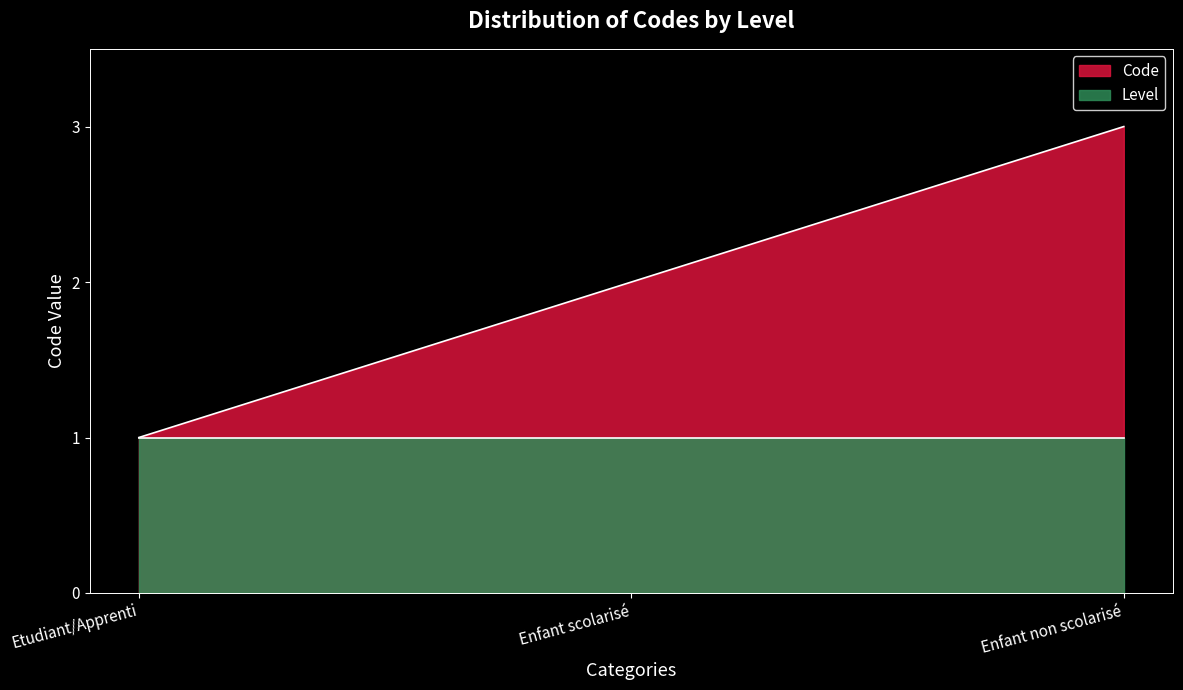

Reading left to right, extract all data points from this chart.

Code: Etudiant/Apprenti=1	Enfant scolarisé=2	Enfant non scolarisé=3
Level: Etudiant/Apprenti=1	Enfant scolarisé=1	Enfant non scolarisé=1